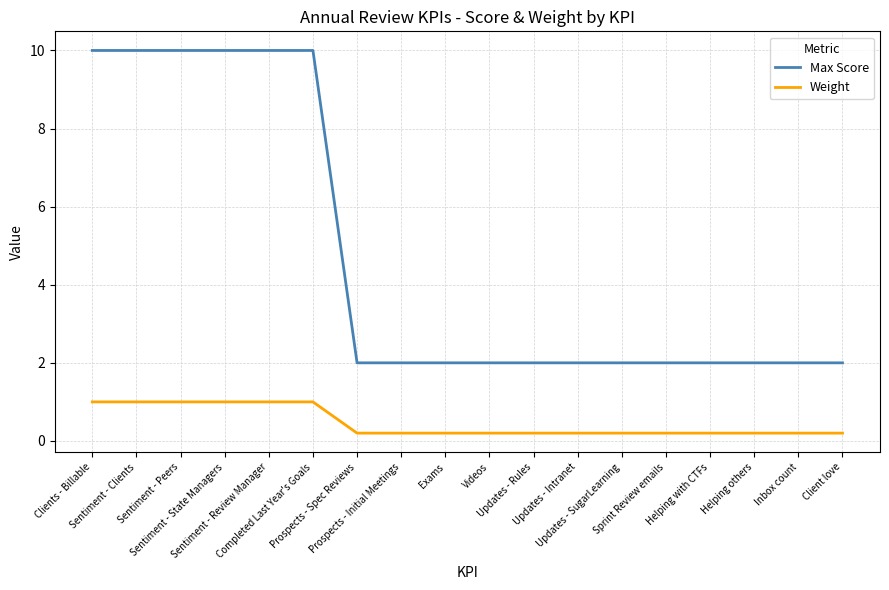

The Max Score series shows 6.5 at Sentiment - Clients. True or false?

False